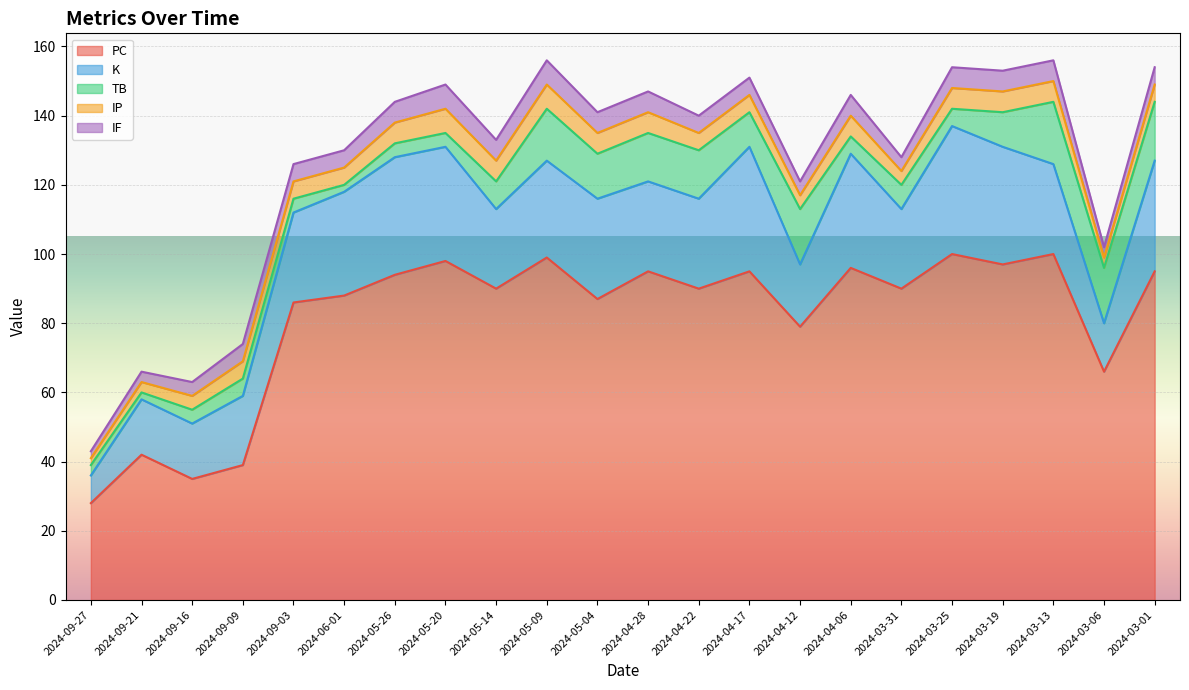

Rank the series at 2024-04-17 from highest to lowest value.

PC, K, TB, IP, IF